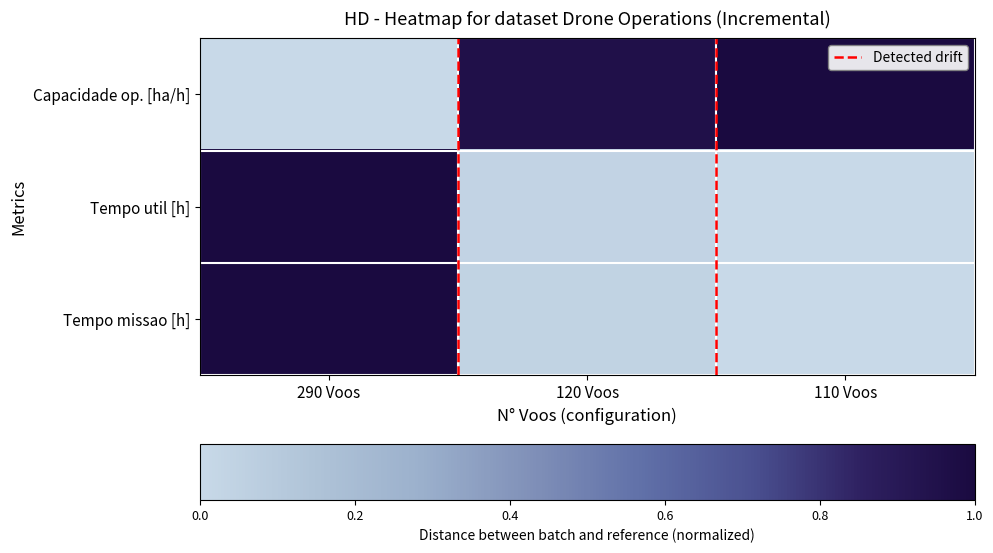

At which category is the sum across all series the highest?

290 Voos